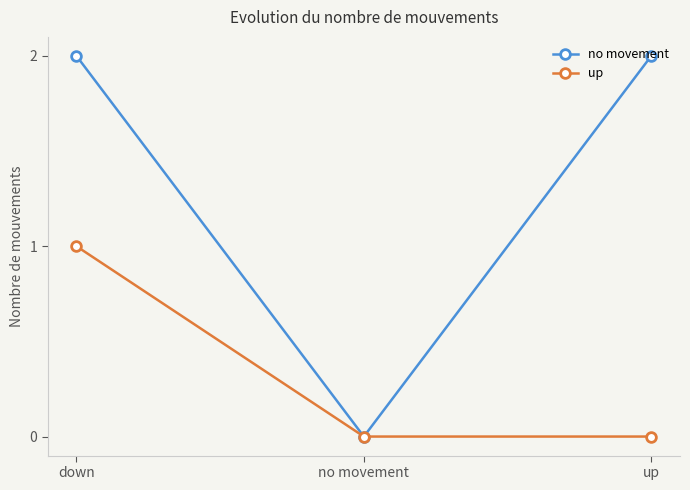

The value of no movement at no movement is -1. True or false?

False